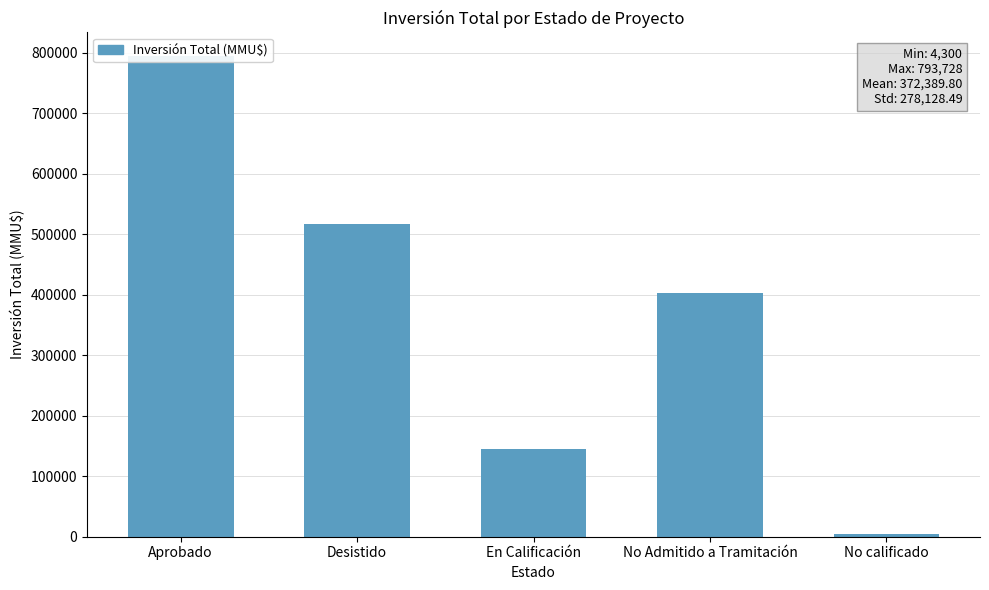

Reading left to right, transcribe all the data shown in this chart.

Aprobado=793728	Desistido=516602	En Calificación=144298	No Admitido a Tramitación=403021	No calificado=4300